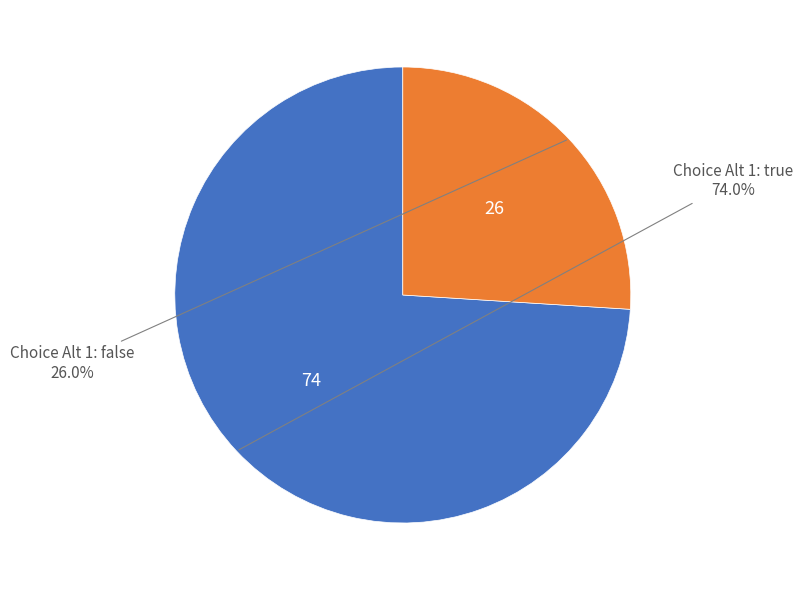

How many slices are in this pie chart?

2